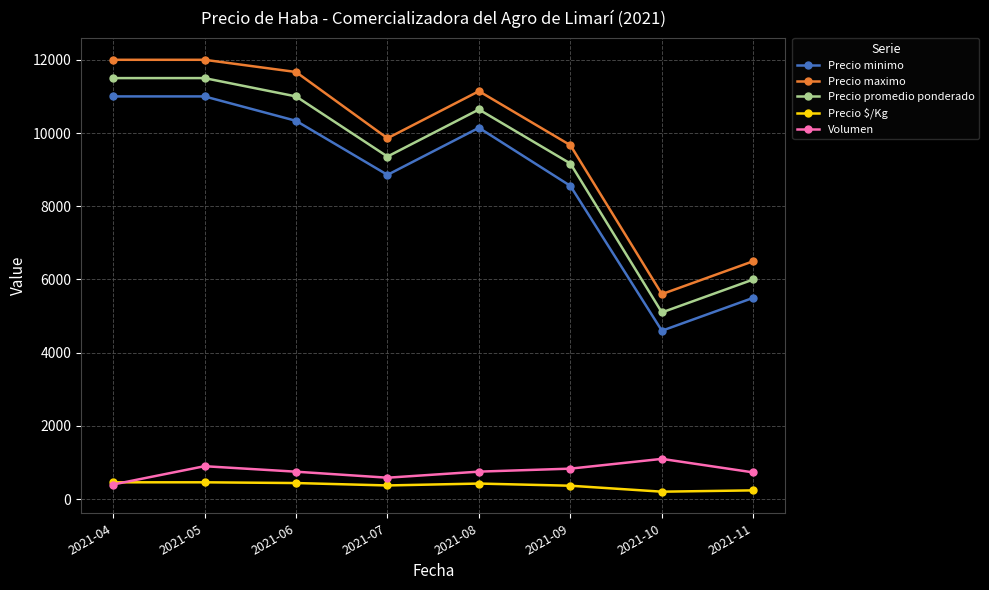

Rank the series by their maximum value, from highest to lowest.

Precio maximo, Precio promedio ponderado, Precio minimo, Volumen, Precio $/Kg